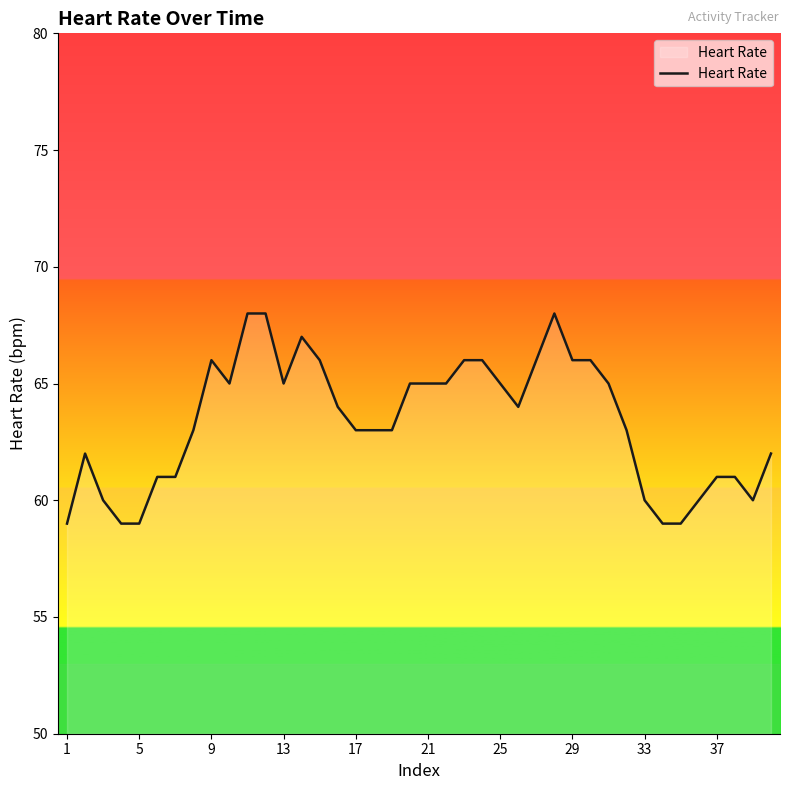

What is the difference between the maximum and minimum values?

9